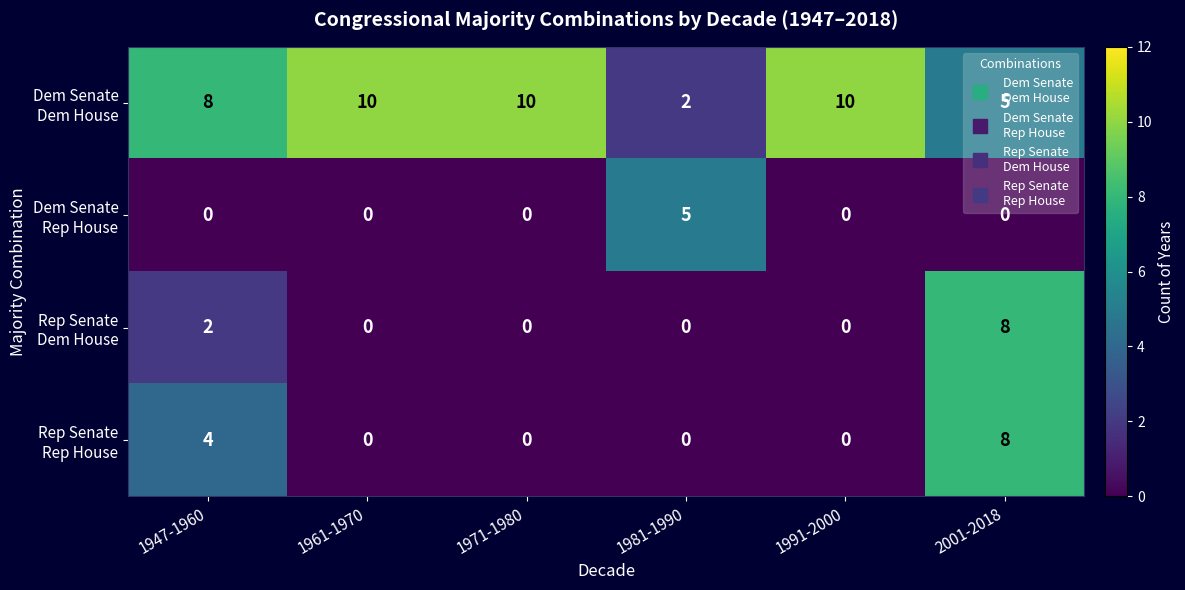

How many categories are shown in the chart?

6